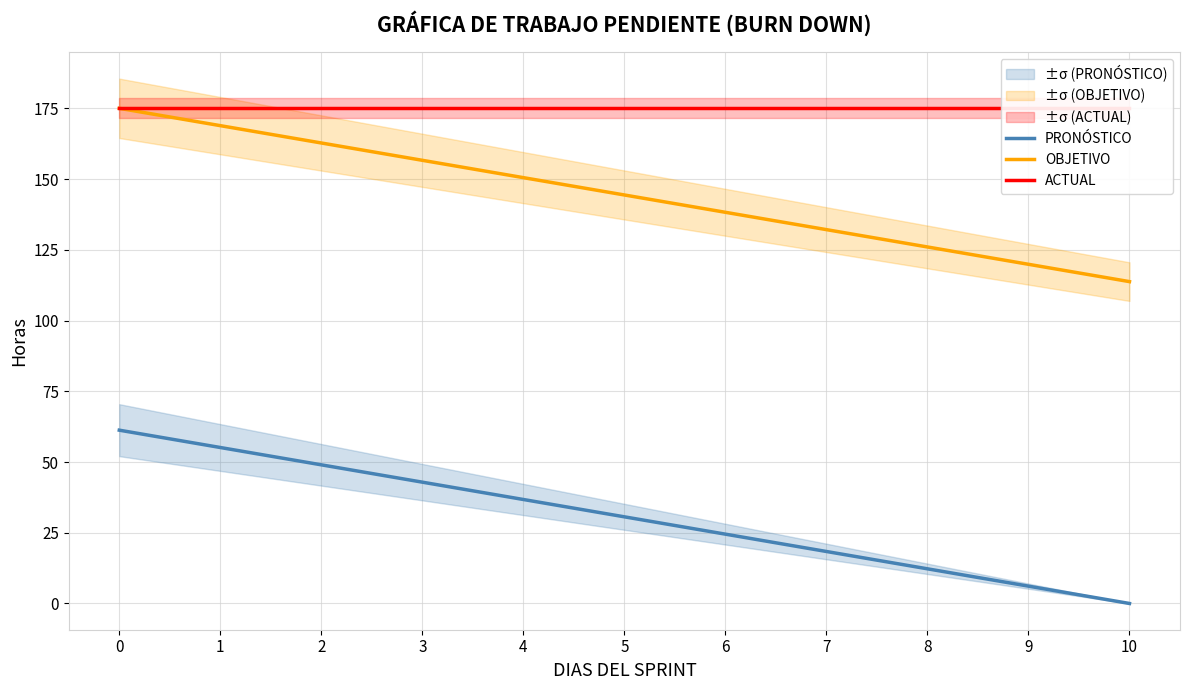

Is it true that OBJETIVO equals 245.1 at 4?

False